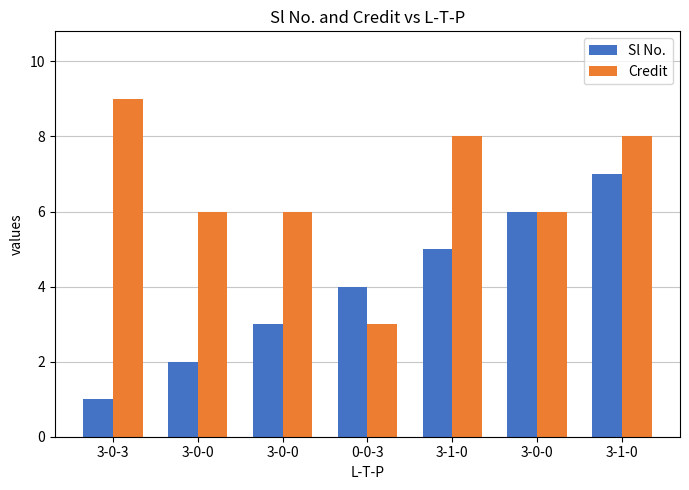

What are all the series names shown in the legend?

Sl No., Credit